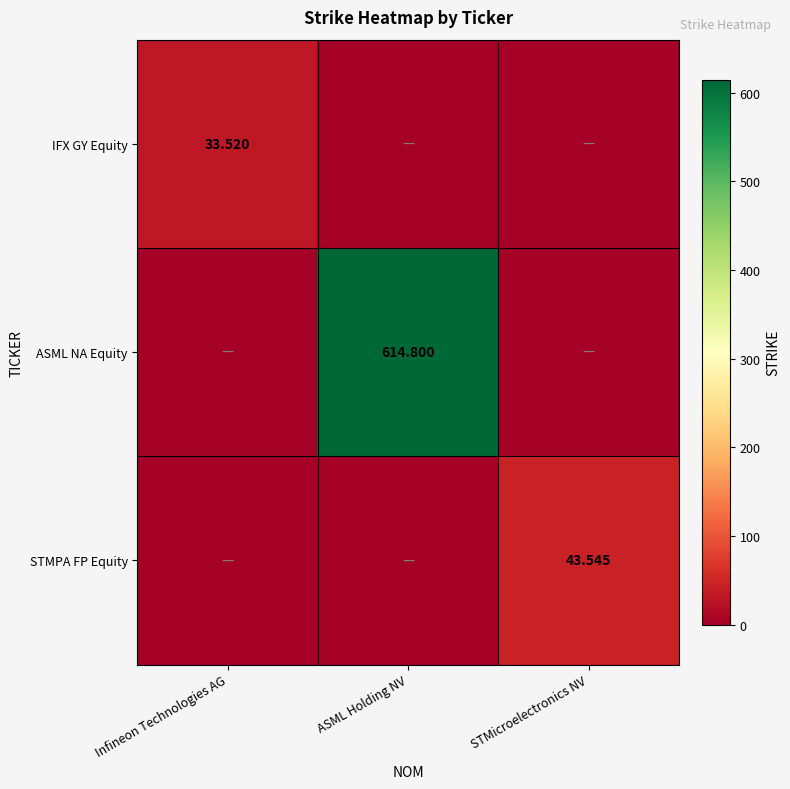

At which category is the sum across all series the highest?

ASML Holding NV